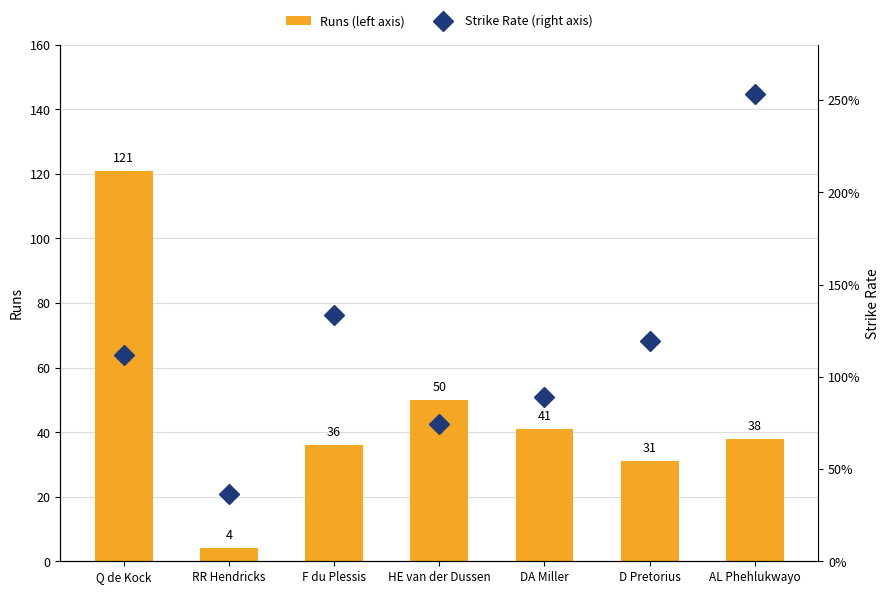

At which label does Runs (left axis) reach its peak?

Q de Kock